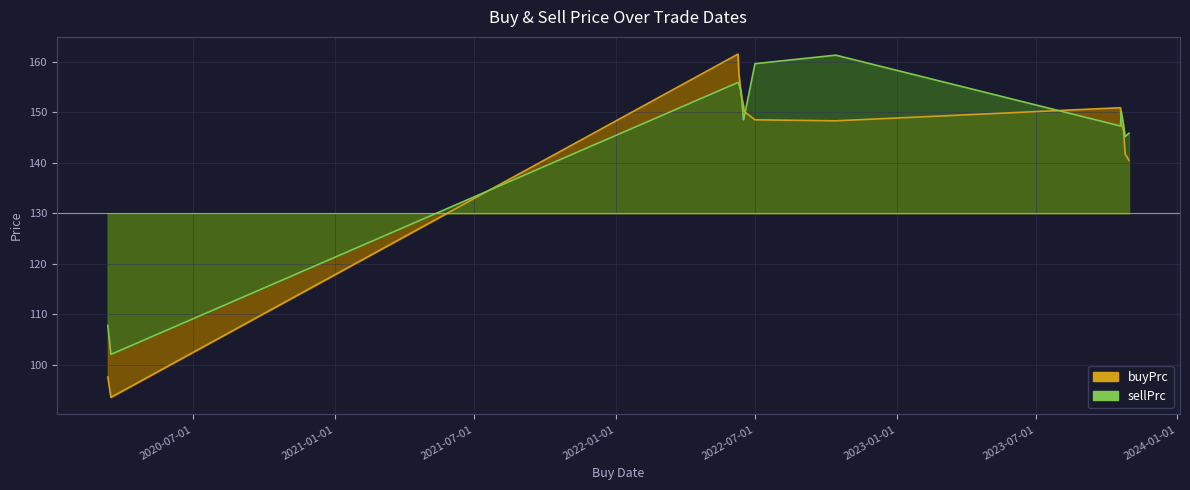

Count the number of categories in the chart.

14